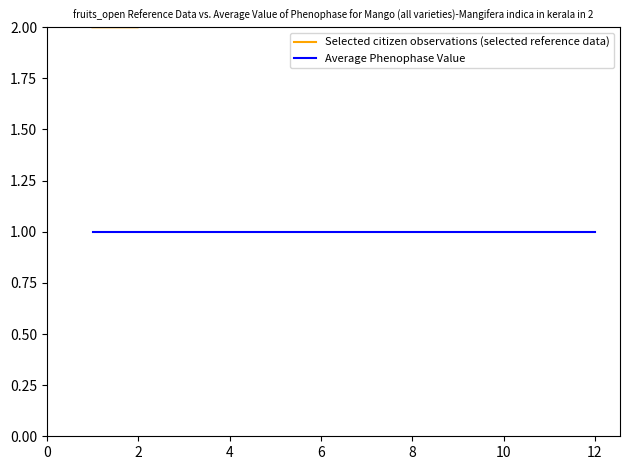

What is the difference between the Selected citizen observations (selected reference data) values at 11 and 0?

1